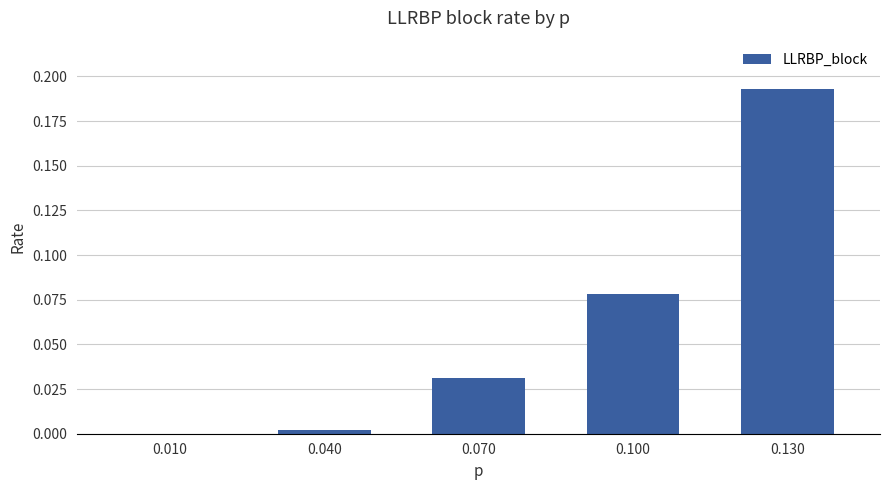

Count the number of values greater than 0.

4